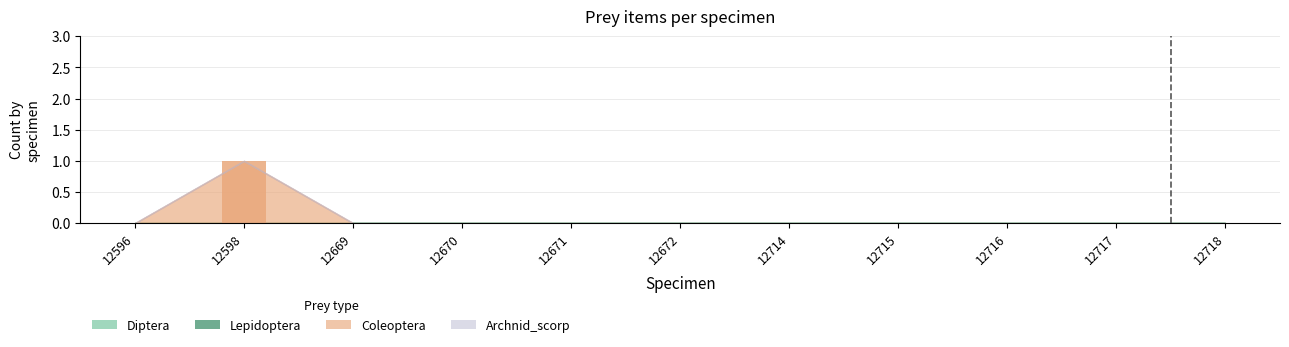

At which category does the chart reach its peak across all series?

12598